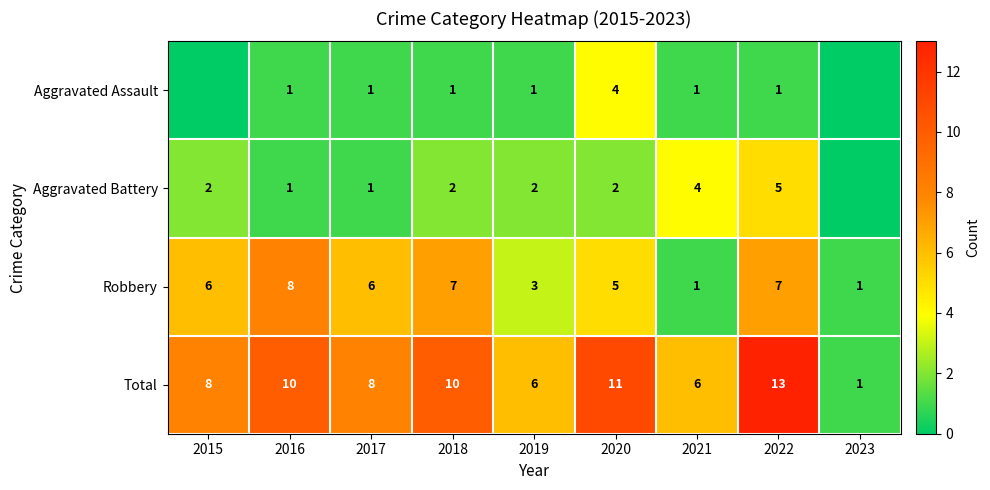

At 2019, list the series in order from smallest to largest.

Aggravated Assault, Aggravated Battery, Robbery, Total